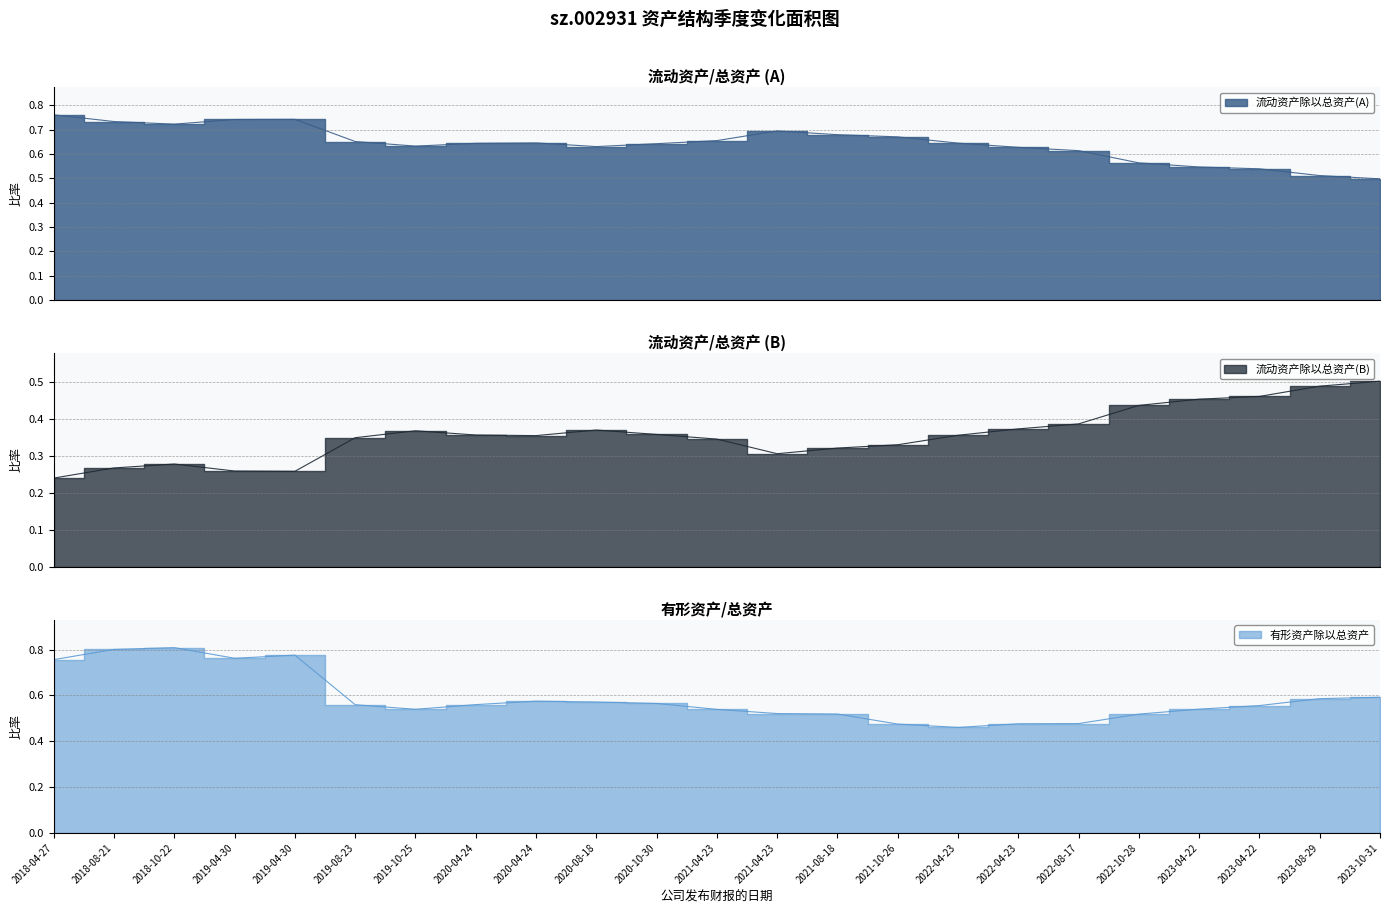

True or false: 有形资产除以总资产 and 流动资产除以总资产(A) intersect in this chart.

True